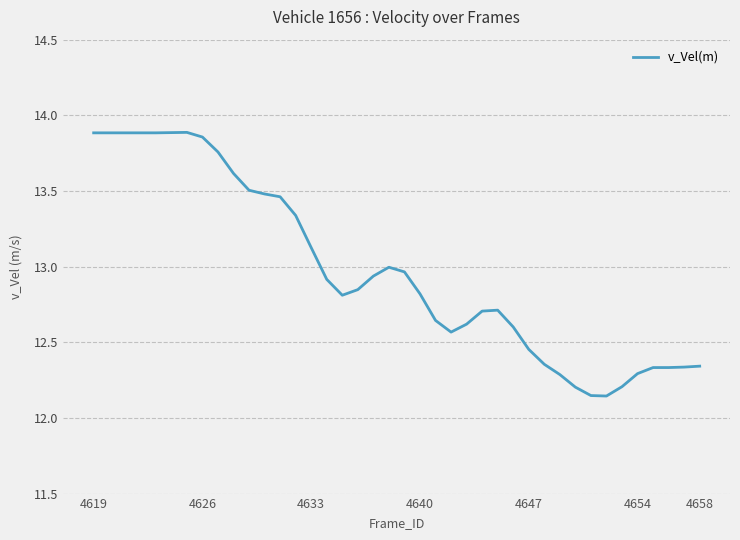

What is the difference between the maximum and minimum values?

1.7